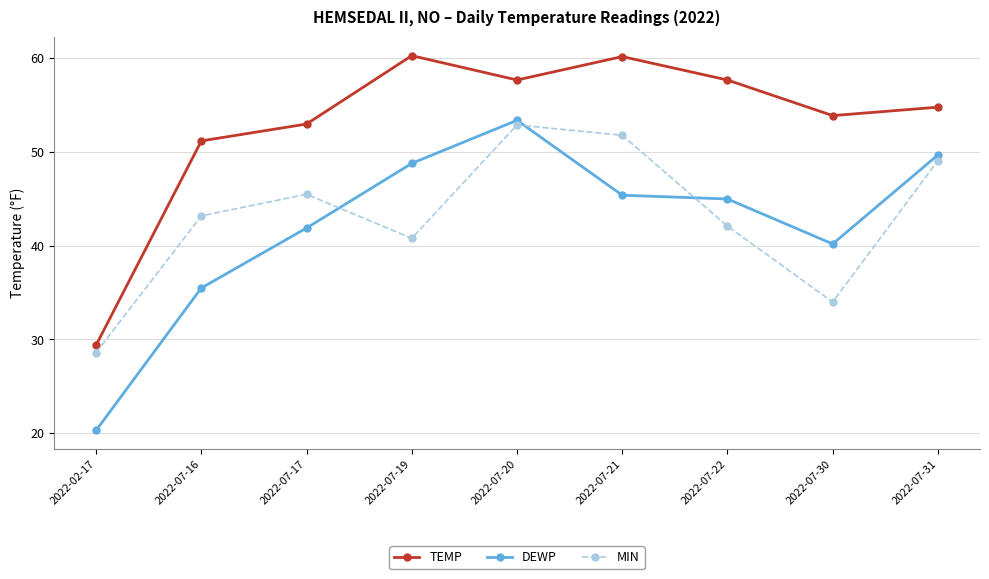

At how many categories does at least one series exceed 49?

8